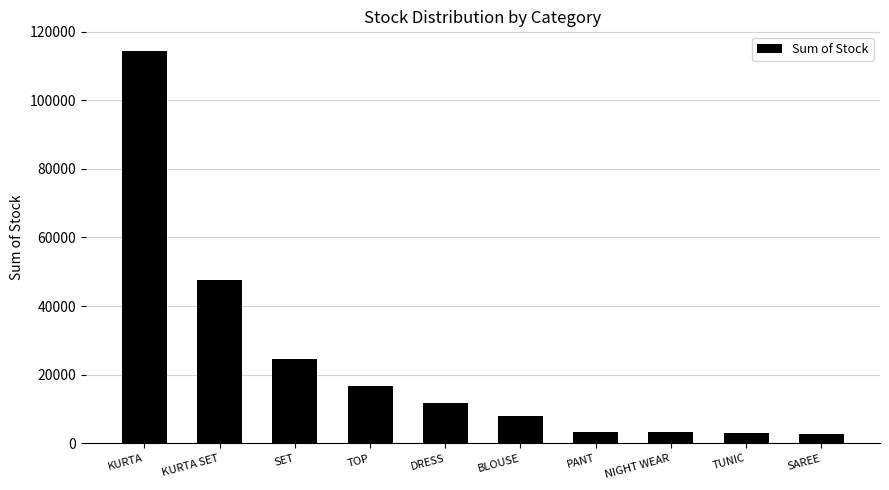

What is the label of the 3rd bar from the left?

SET